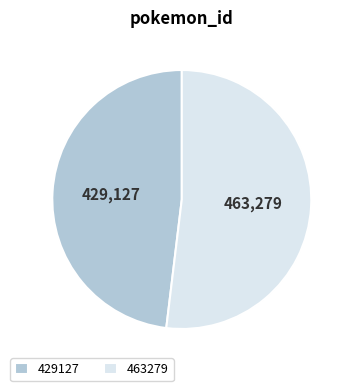

Count the number of slices in the pie.

2